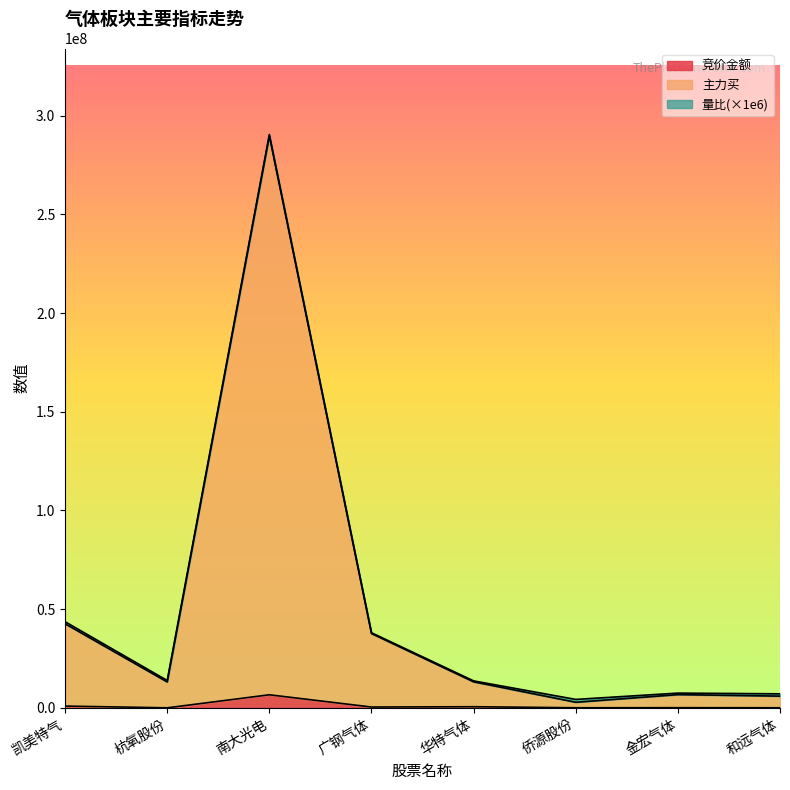

At which category is the sum across all series the highest?

南大光电